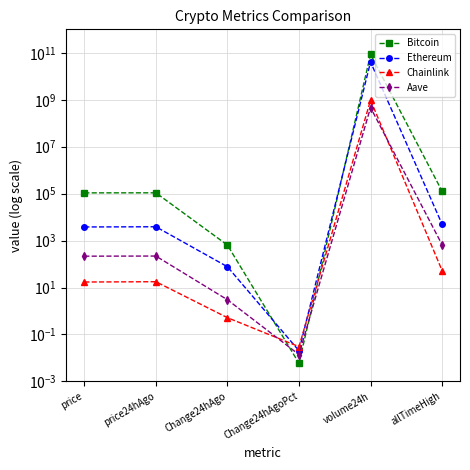

Reading left to right, list all the values displayed in this chart.

Bitcoin: 107876.0	108520.0	644.0	0.0	85797062827.0	126080.0
Ethereum: 3808.4	3885.4	77.1	0.0	40725074400.0	4946.1
Chainlink: 17.2	17.7	0.5	0.0	964944324.0	52.7
Aave: 216.8	219.8	3.0	0.0	466165952.0	661.7